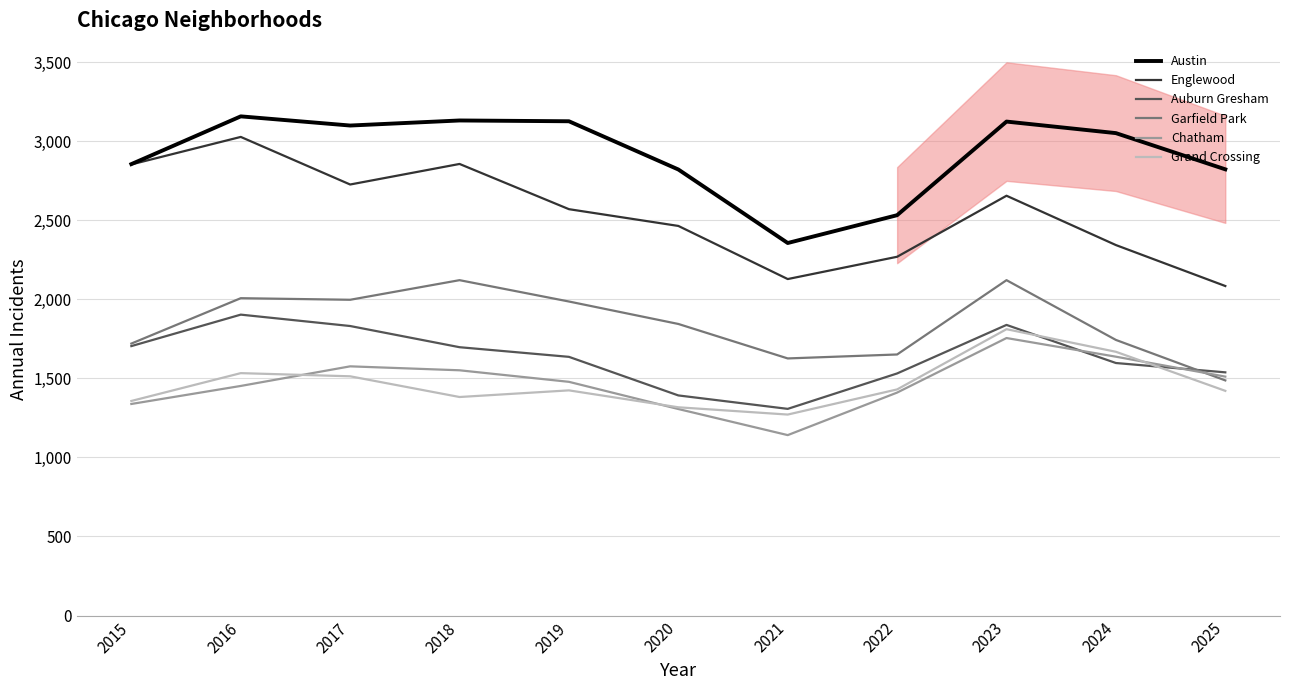

The value of Grand Crossing at 2021 is 1271. True or false?

True